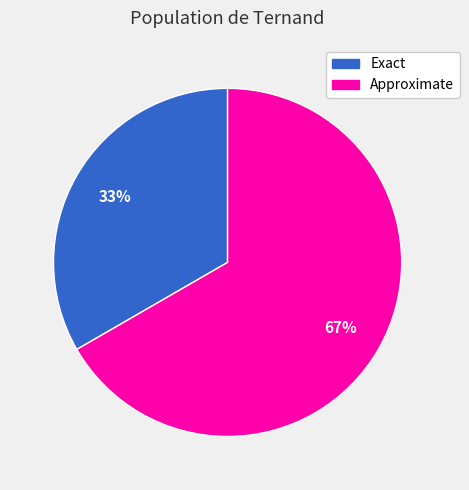

Which category accounts for the majority?

Approximate